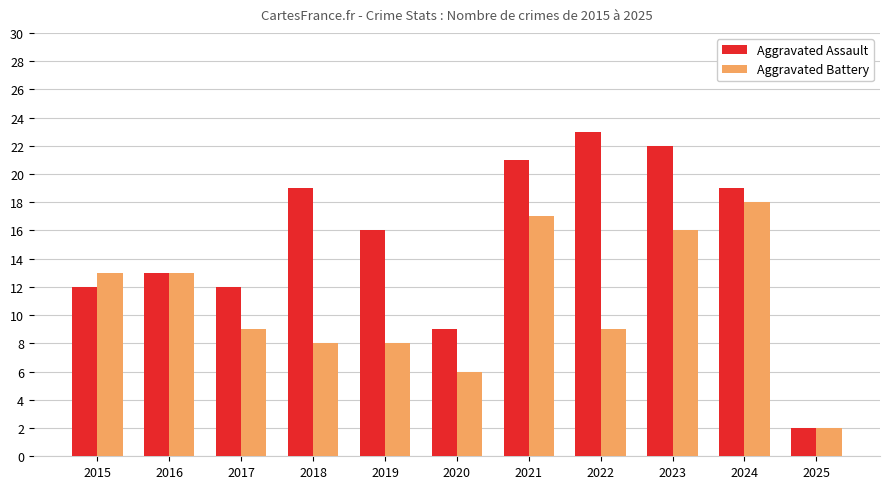

Which series changed the most between 2018 and 2023?

Aggravated Battery